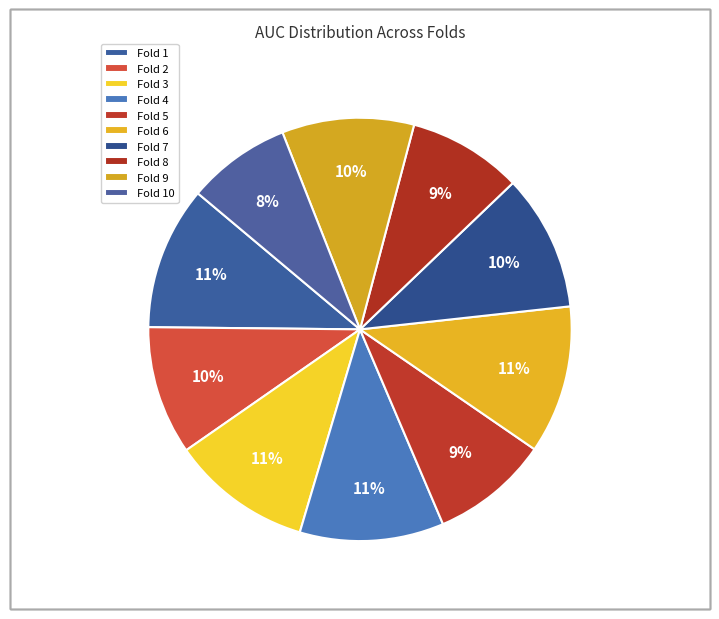

Rank the categories by value from lowest to highest.

Fold 10, Fold 8, Fold 5, Fold 2, Fold 9, Fold 7, Fold 3, Fold 1, Fold 4, Fold 6